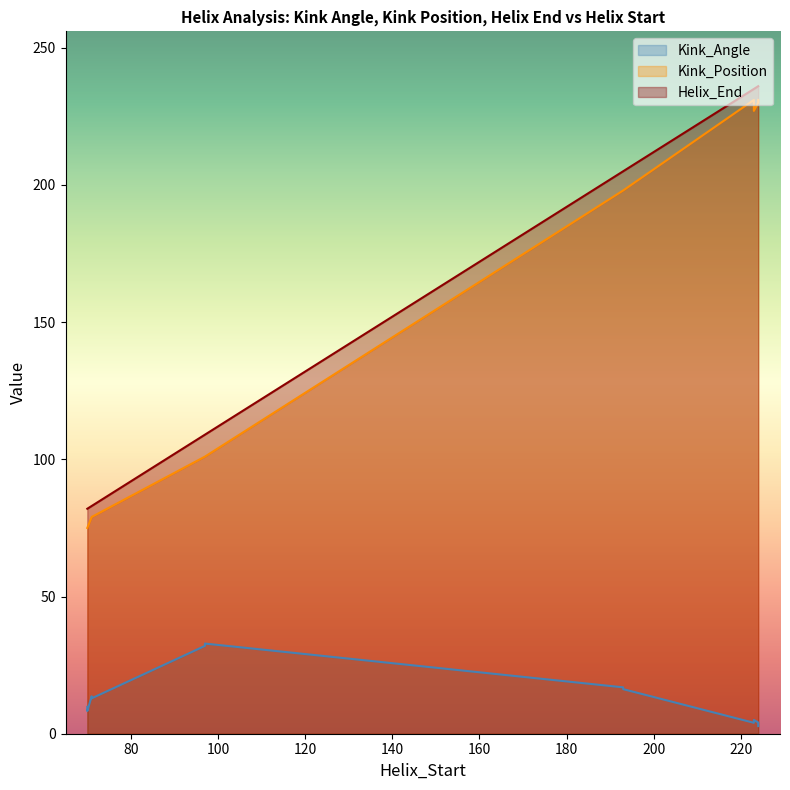

True or false: Helix_End and Kink_Position intersect in this chart.

False